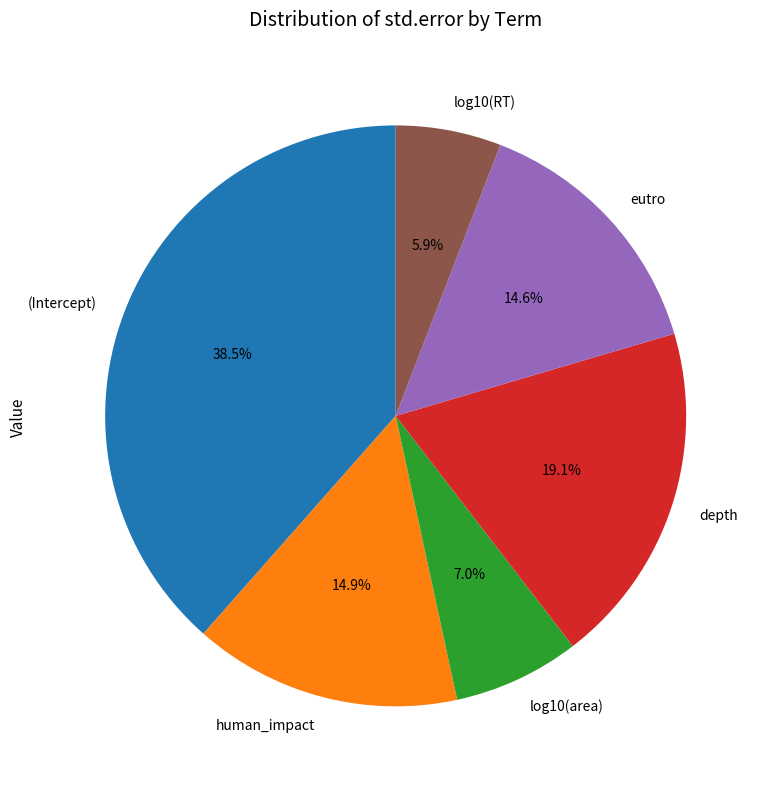

Which has a higher value, (Intercept) or depth?

(Intercept)